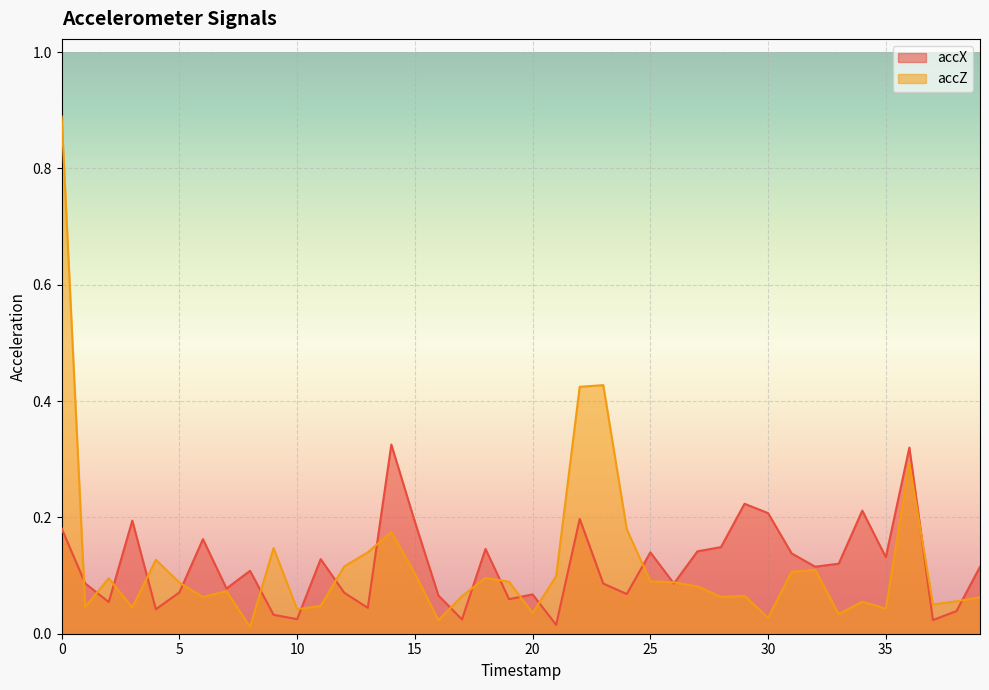

How many lines are shown in the chart?

2